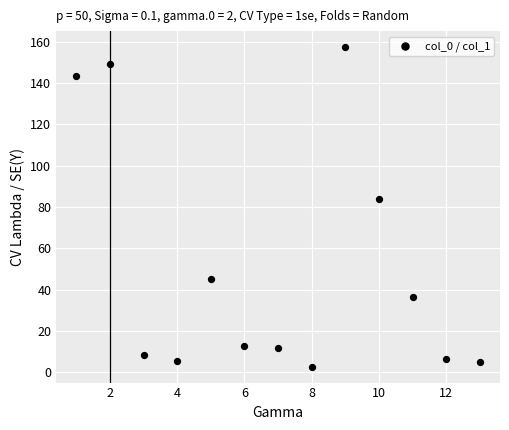

What is the range of X values (max minus min)?

12.0